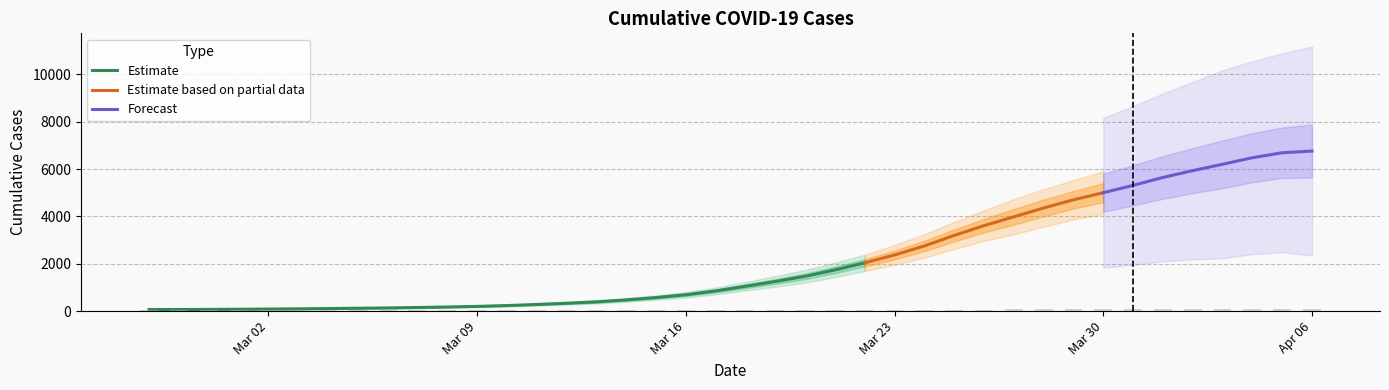

Count the number of categories in the chart.

40